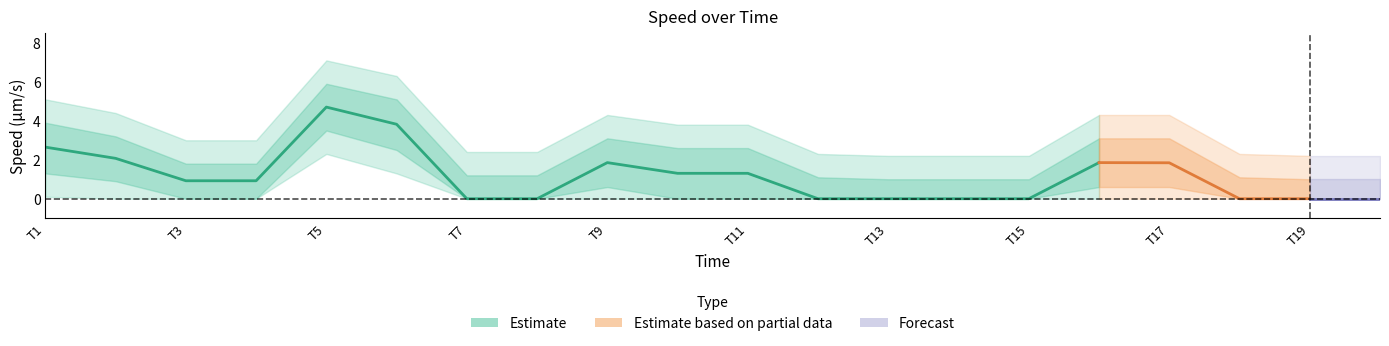

Which category has the highest value across all series?

5